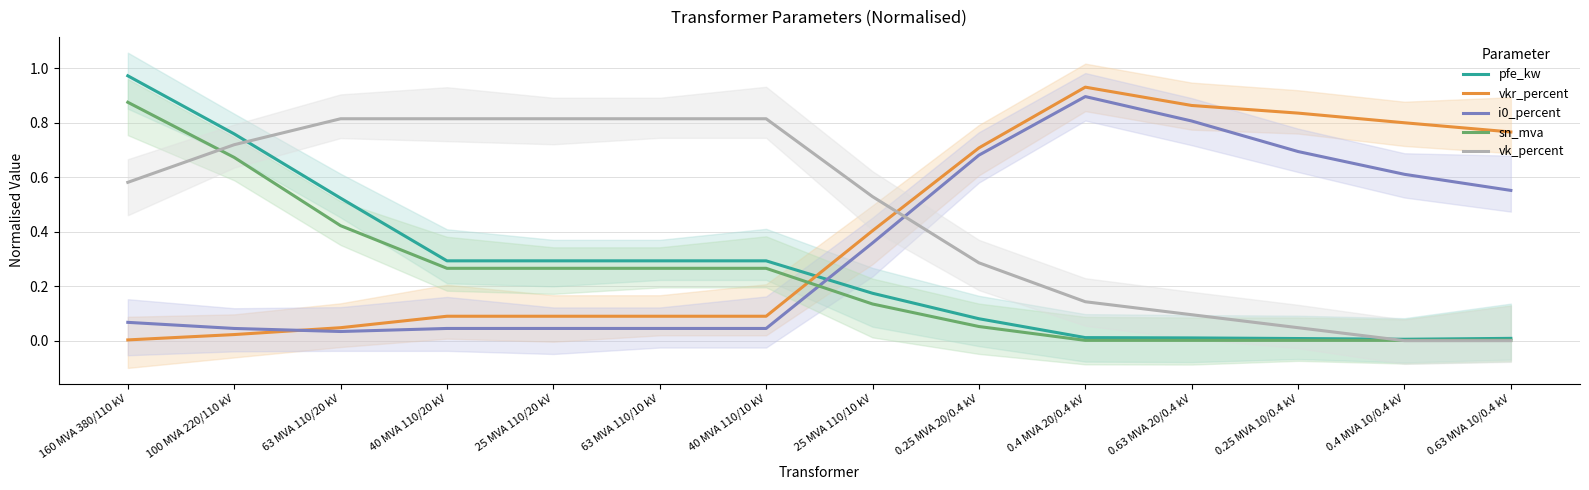

What are all the series names shown in the legend?

pfe_kw, vkr_percent, i0_percent, sn_mva, vk_percent